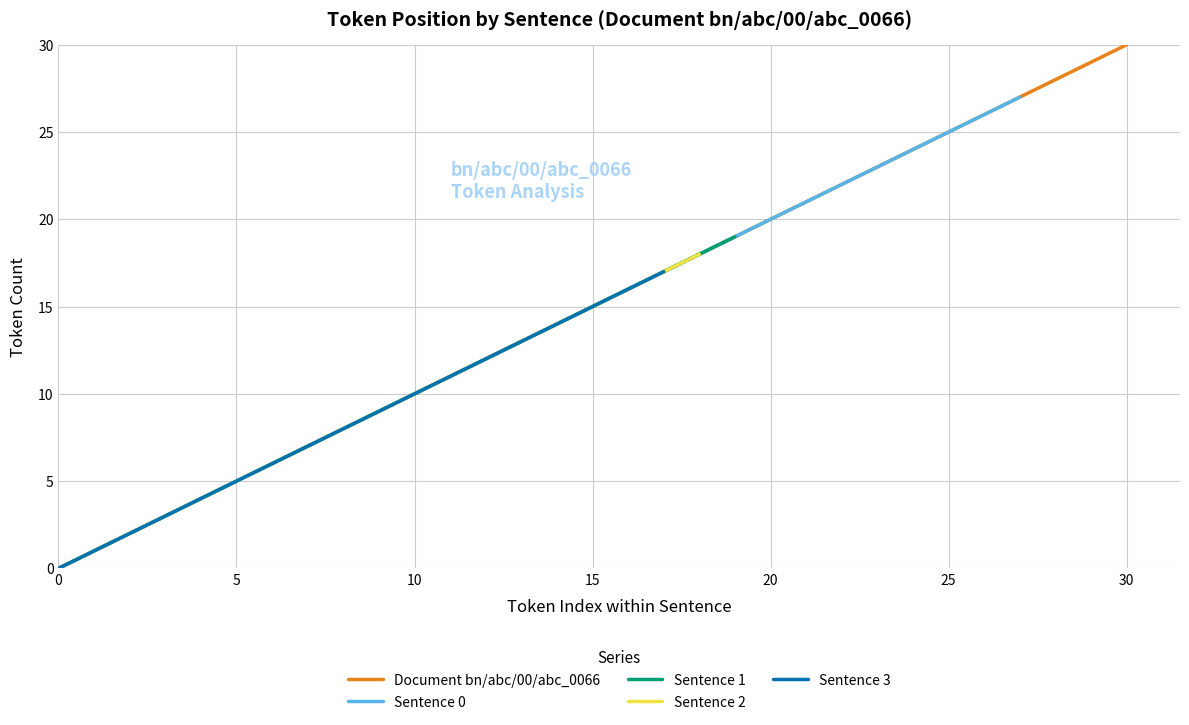

Is it true that Document bn/abc/00/abc_0066 equals 18 at 30?

False